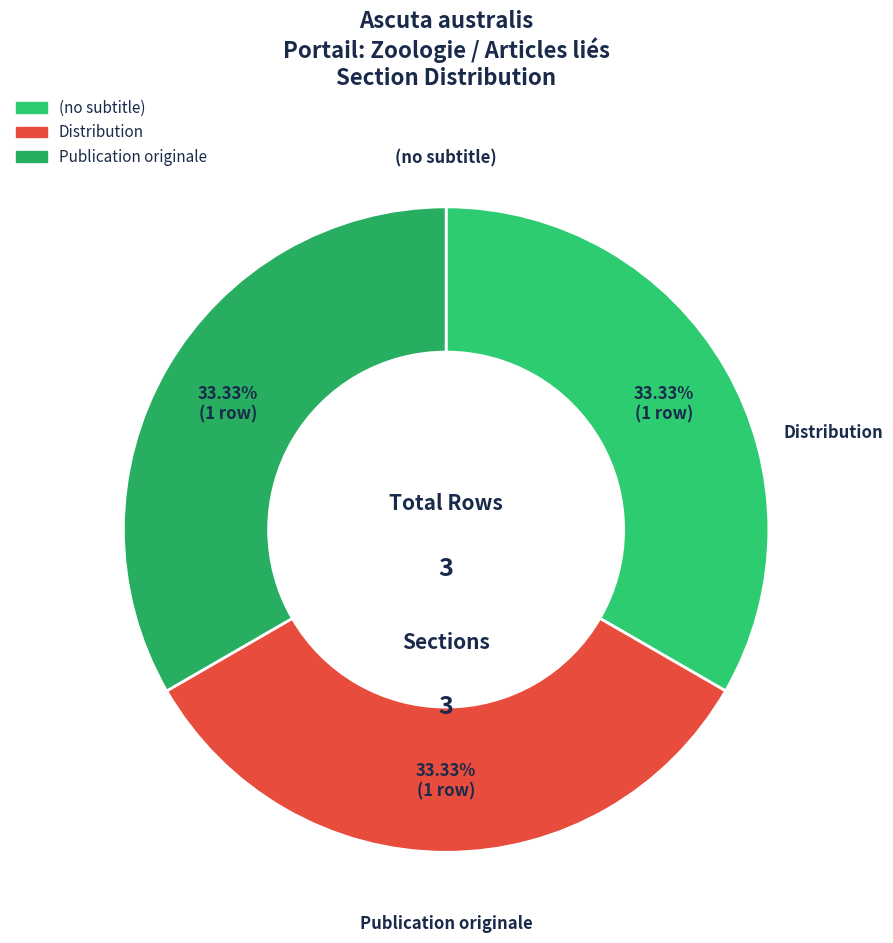

Does Publication originale represent more than half of the total?

No